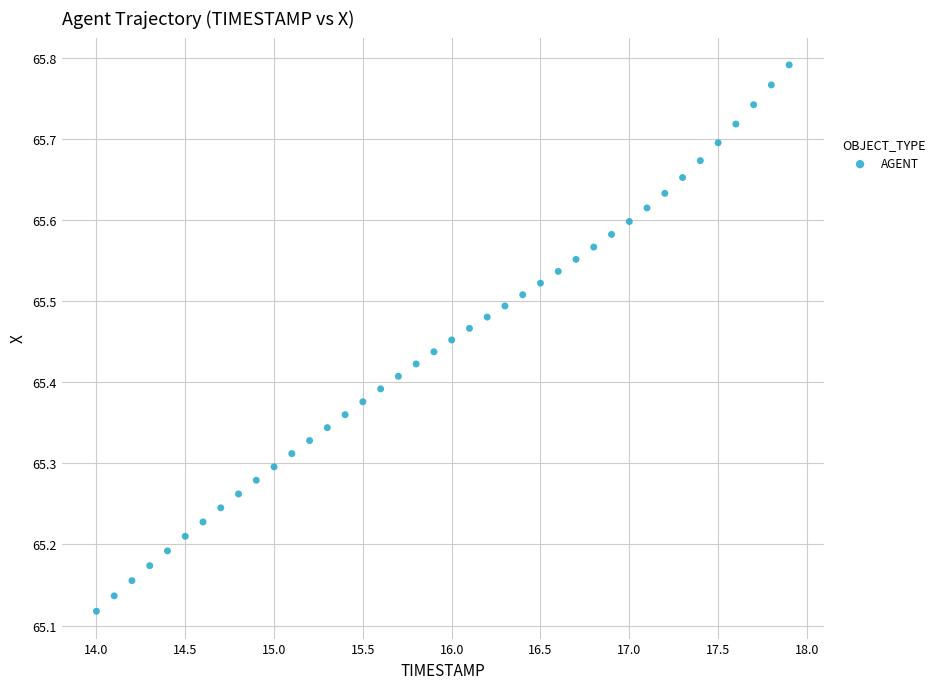

What is the range of Y values (max minus min)?

0.7